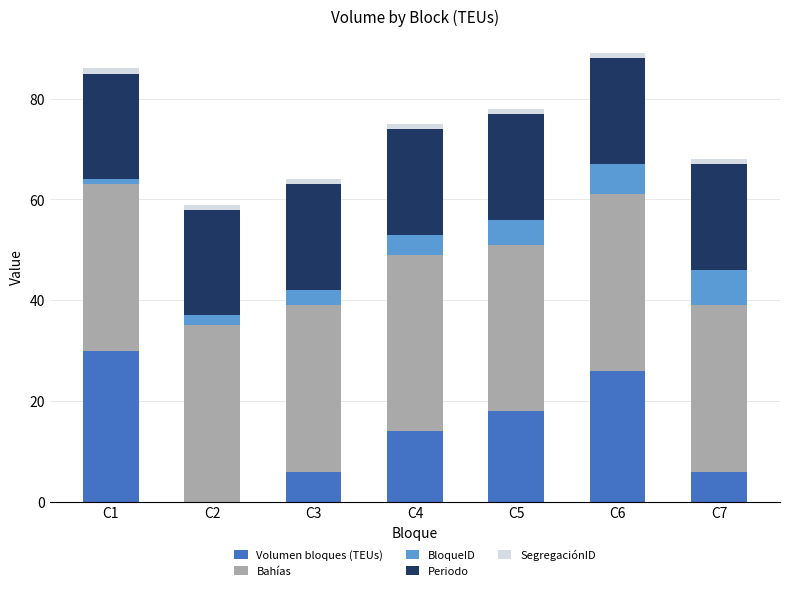

The value of Volumen bloques (TEUs) at C4 is 14. True or false?

True